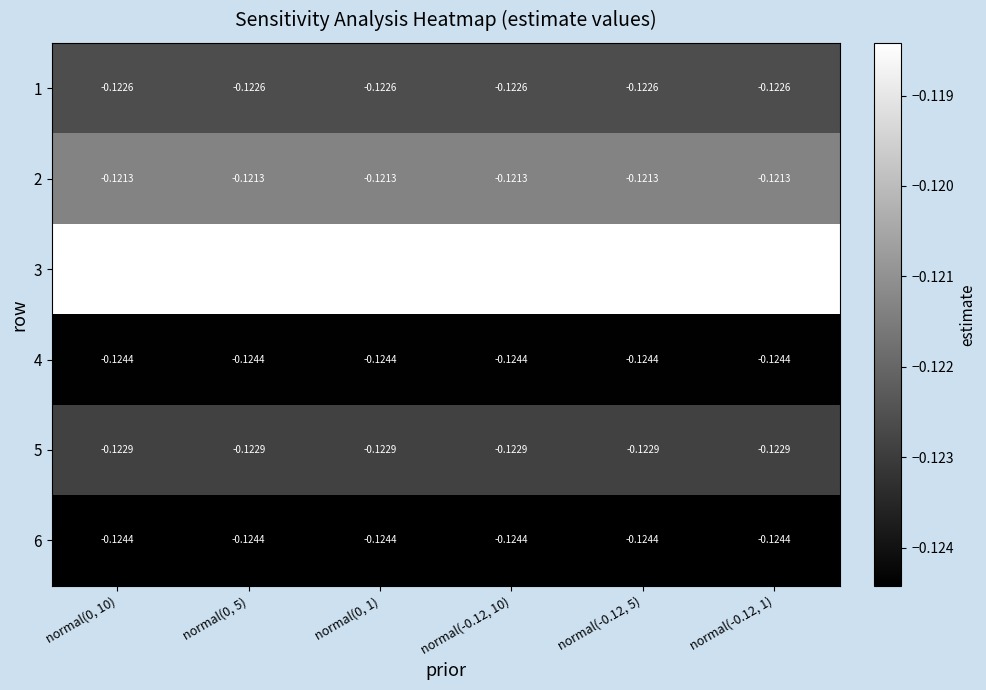

Is the value of 6 at normal(-0.12, 10) greater than the value of 1 at normal(0, 1)?

No